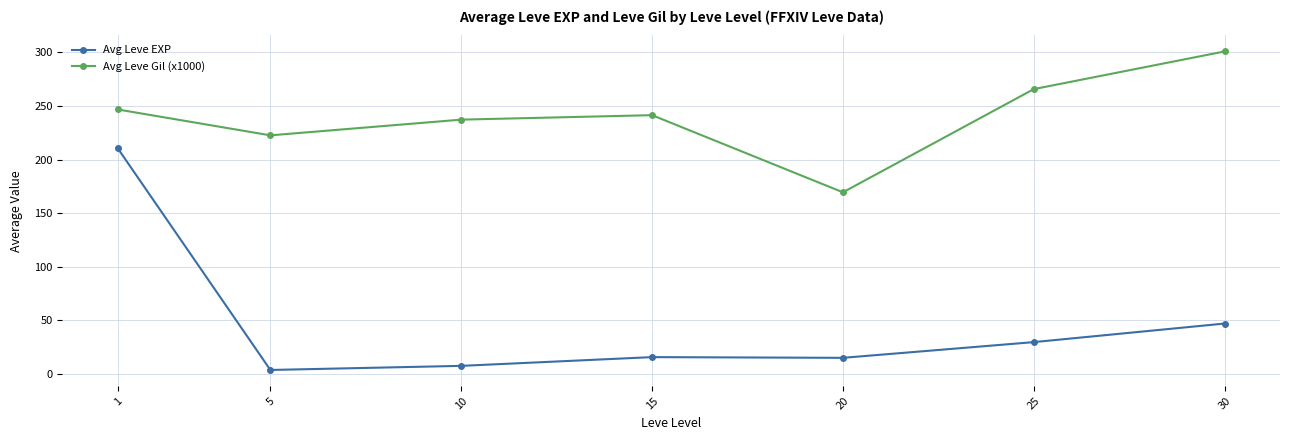

What is the value of the Avg Leve EXP point at the 2nd from the left?

3.7